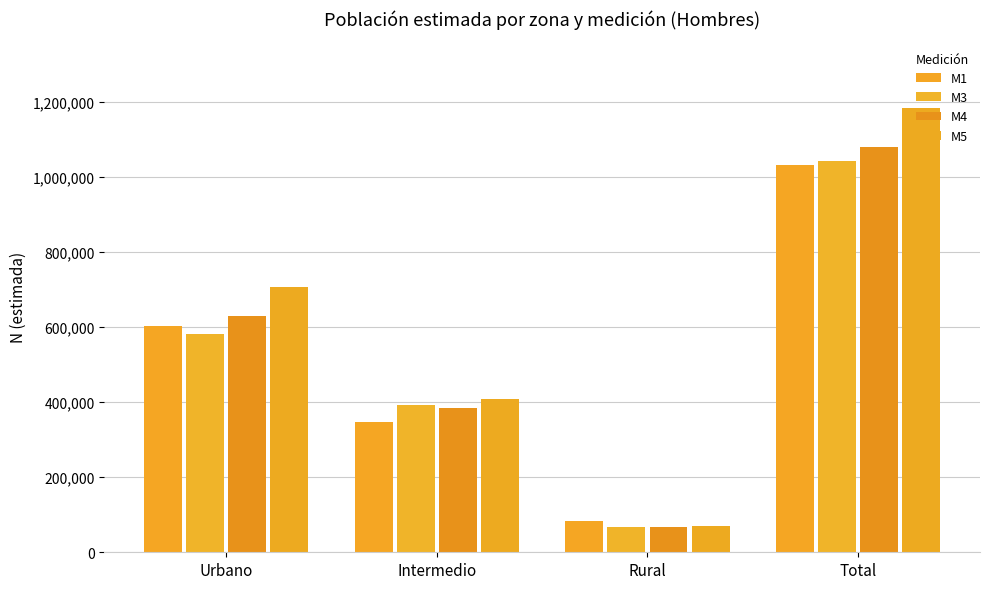

What are all the series names shown in the legend?

M1, M3, M4, M5